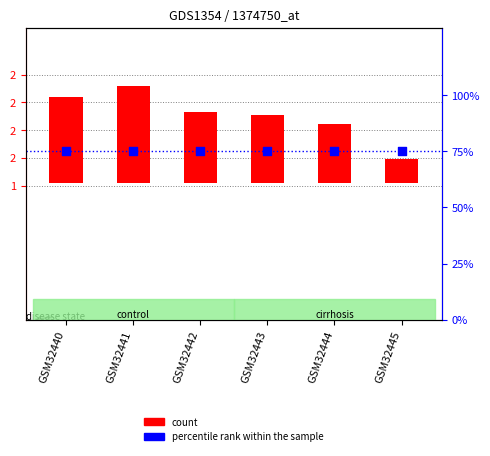

Which series has the widest spread of Y values?

count